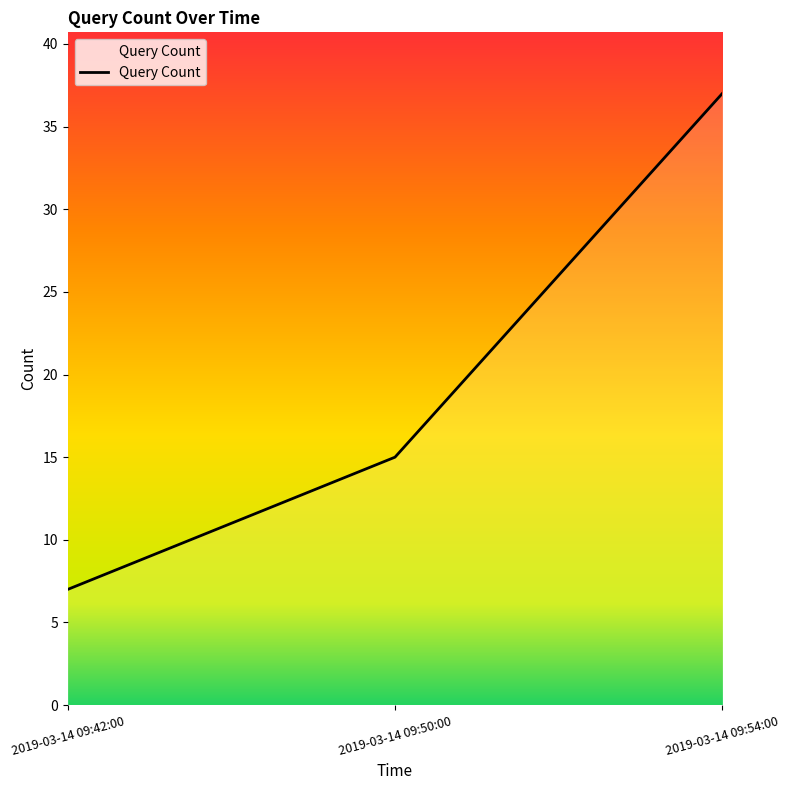

Between 2019-03-14 09:50:00 and 2019-03-14 09:54:00, which is larger?

2019-03-14 09:54:00